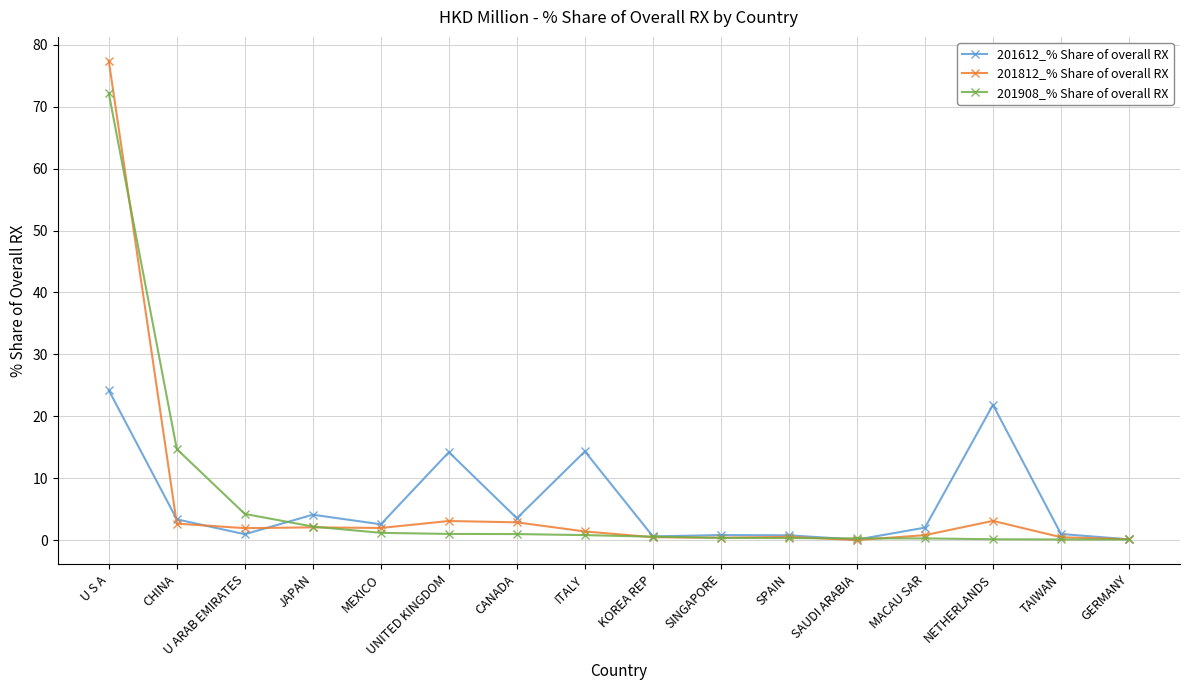

Is this an area chart (filled region under the line)?

No